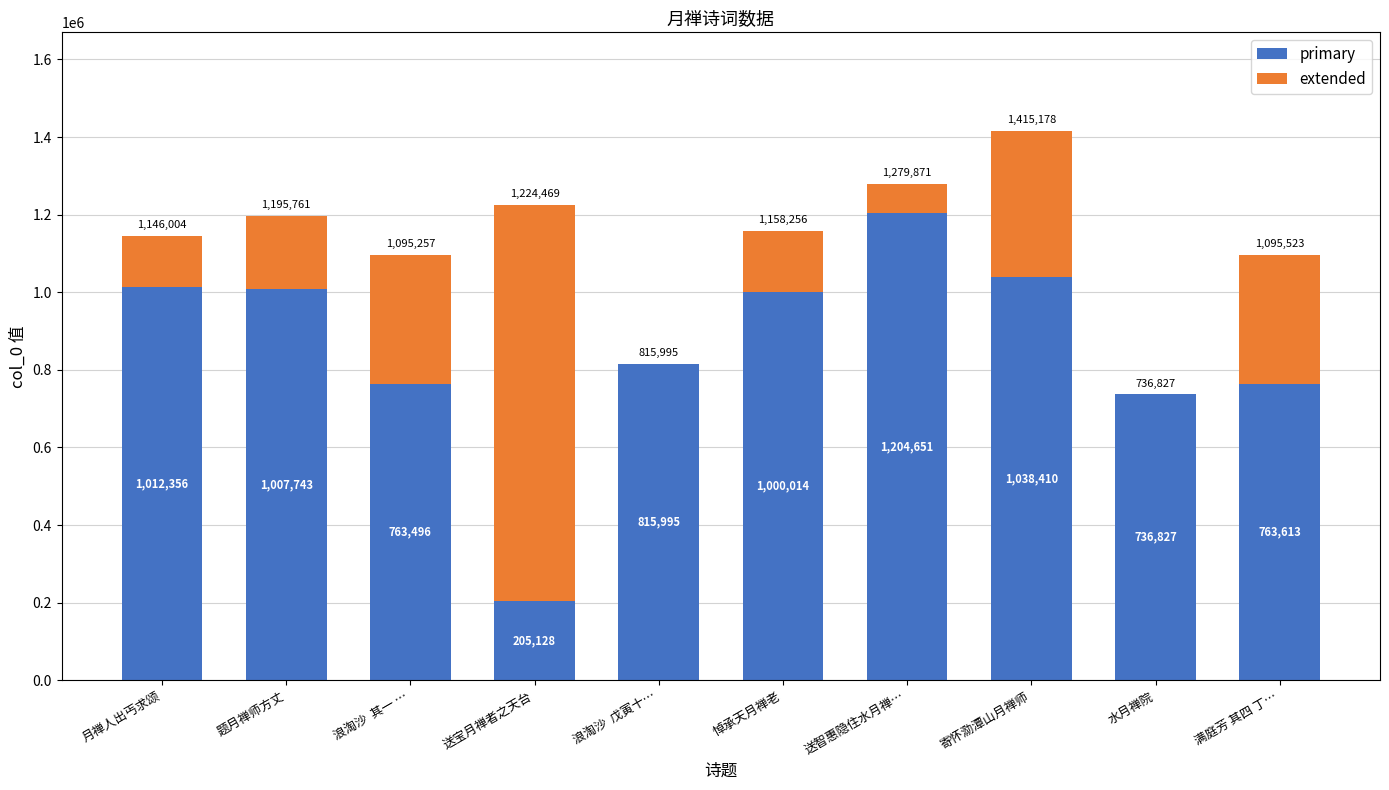

Are the bars grouped side by side (vs. stacked)?

No